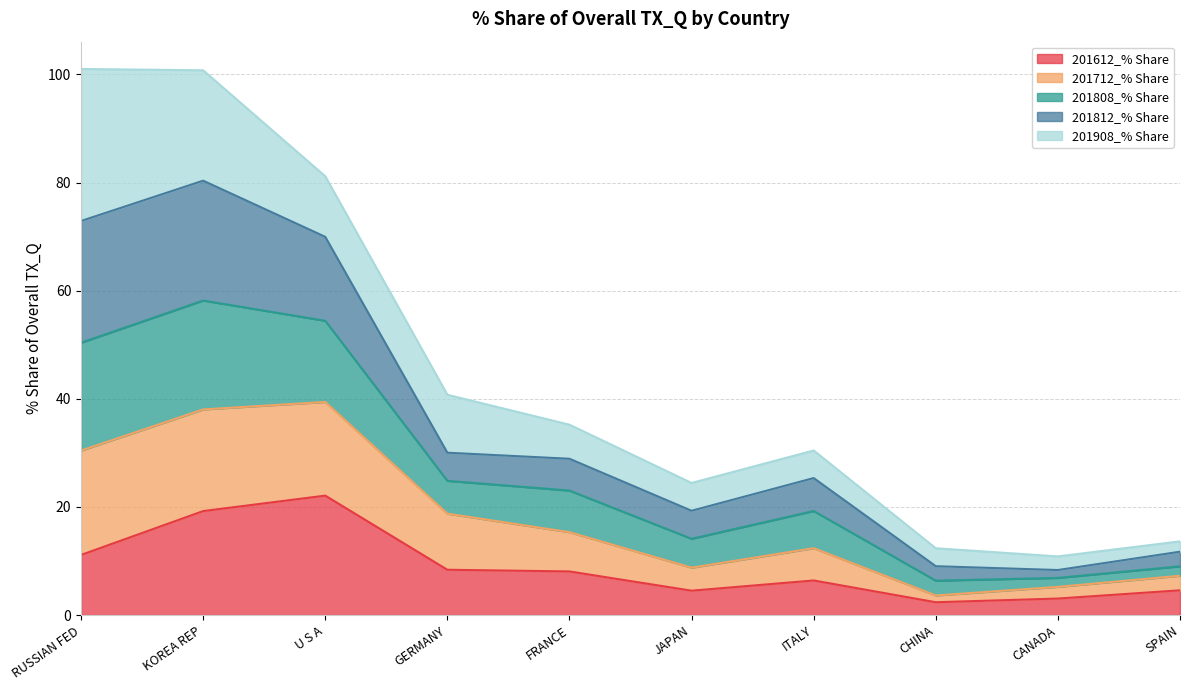

Is it true that 201712_% Share equals 30.1 at KOREA REP?

False